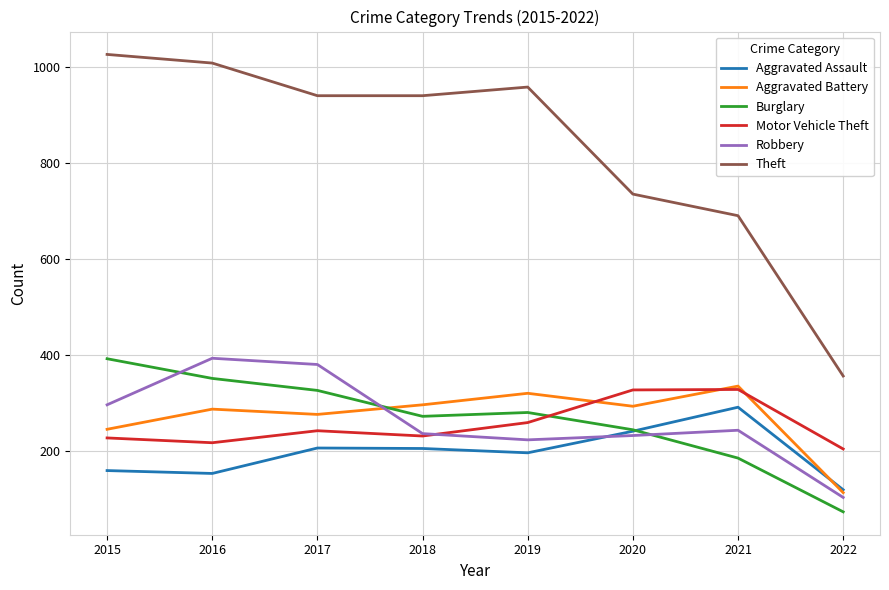

What is the maximum value for Aggravated Battery?

336